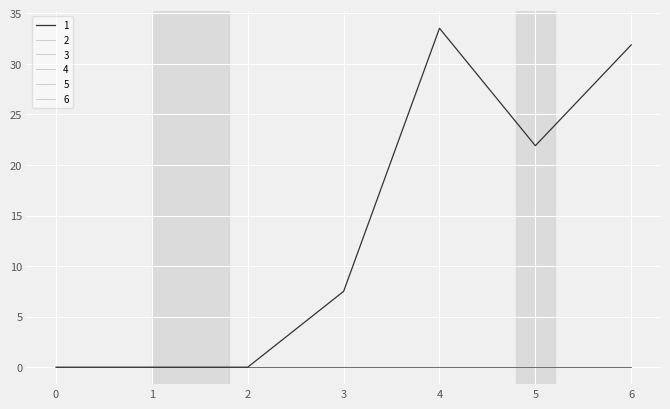

Reading left to right, transcribe all the data shown in this chart.

1: 0.0	0.0	0.0	7.5	33.5	21.9	31.9
2: 0.0	0.0	0.0	0.0	0.0	0.0	0.0
3: 0.0	0.0	0.0	0.0	0.0	0.0	0.0
4: 0.0	0.0	0.0	0.0	0.0	0.0	0.0
5: 0.0	0.0	0.0	0.0	0.0	0.0	0.0
6: 0.0	0.0	0.0	0.0	0.0	0.0	0.0